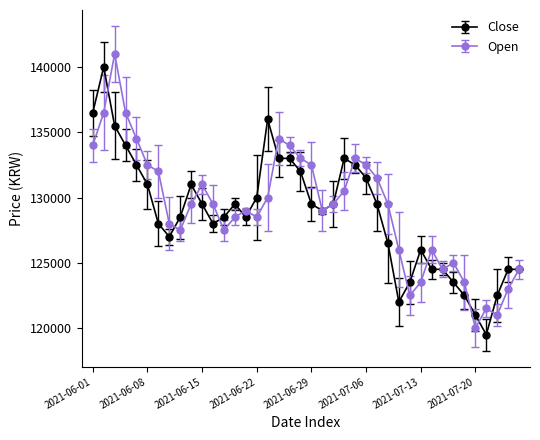

Rank the series by their maximum value, from lowest to highest.

Close, Open